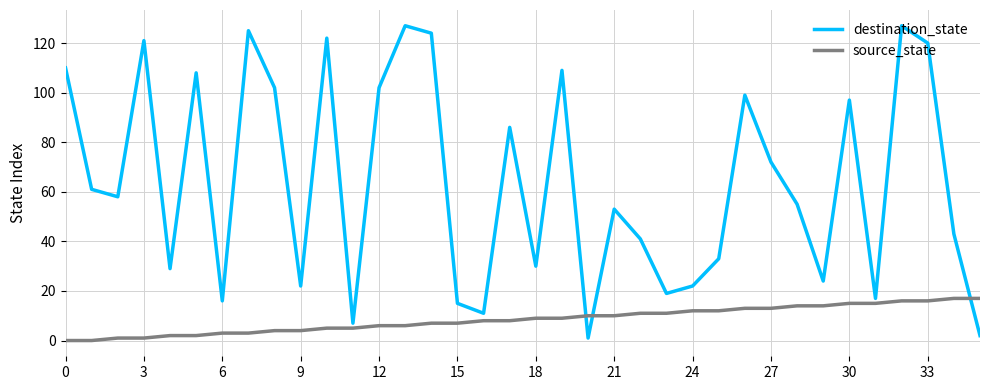

What is the highest value of the destination_state series?

127